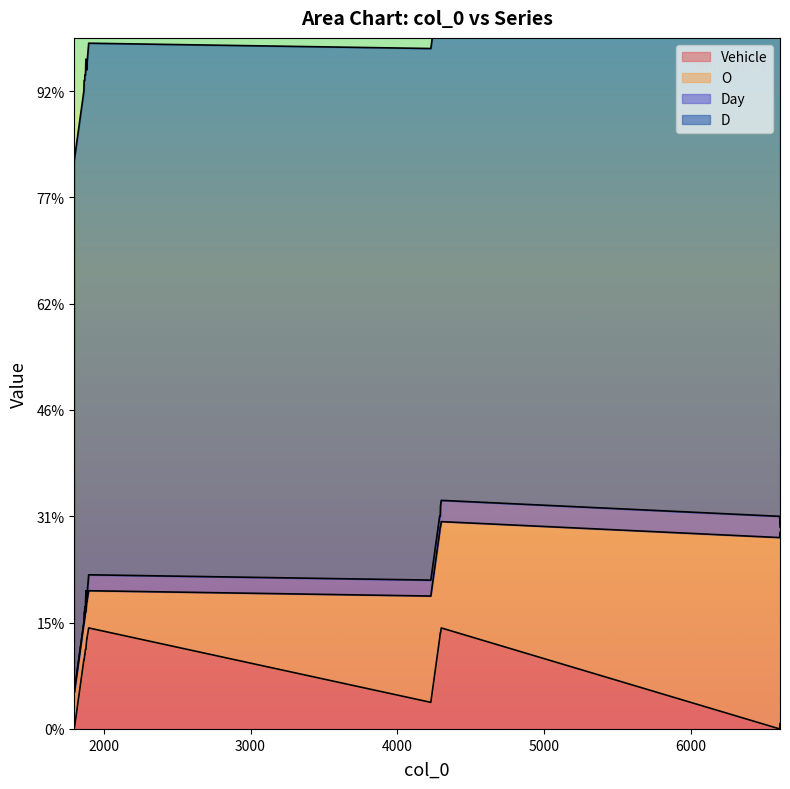

How many lines are shown in the chart?

4